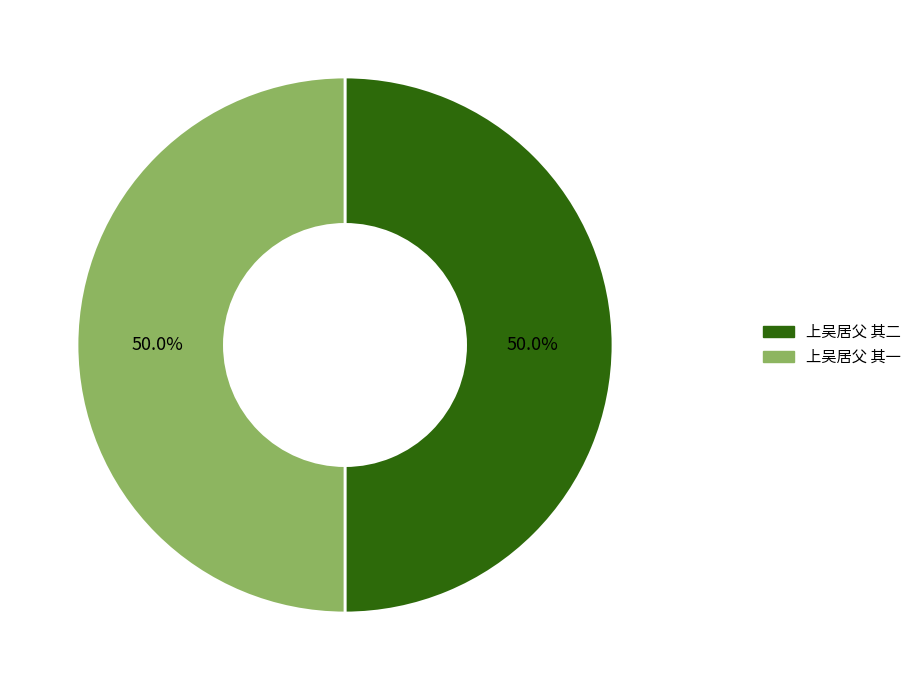

To the nearest percent, what percentage of the pie is 上吴居父 其一?

50%